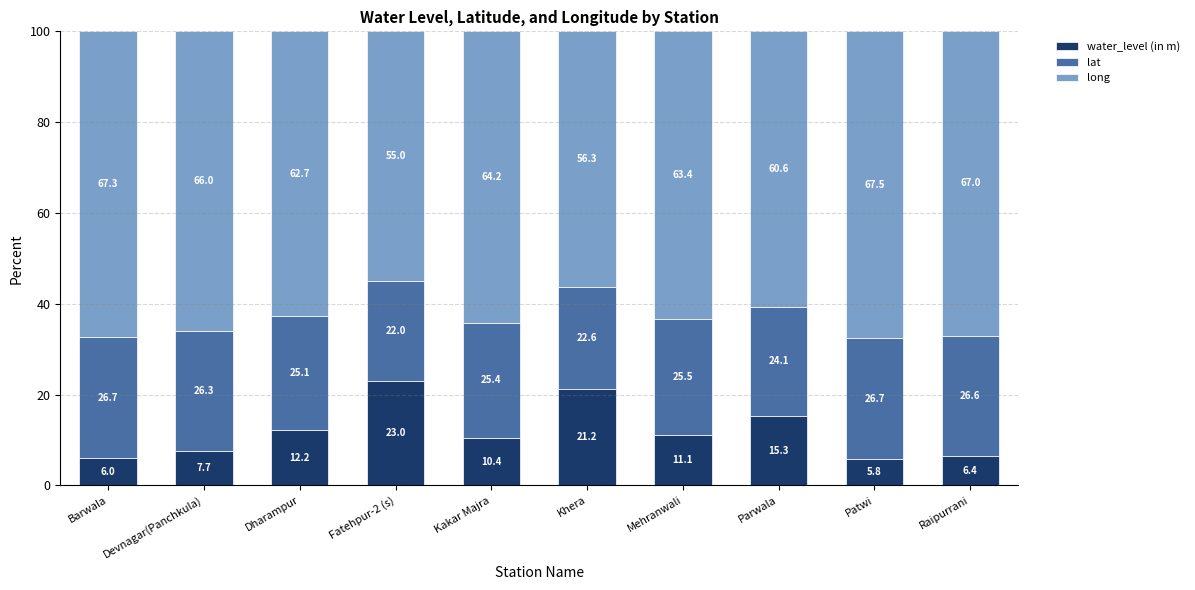

What is the total value across all series at Barwala?

100.0